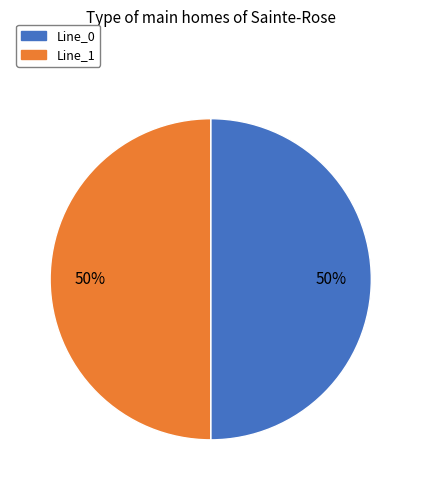

Count the number of slices in the pie.

2